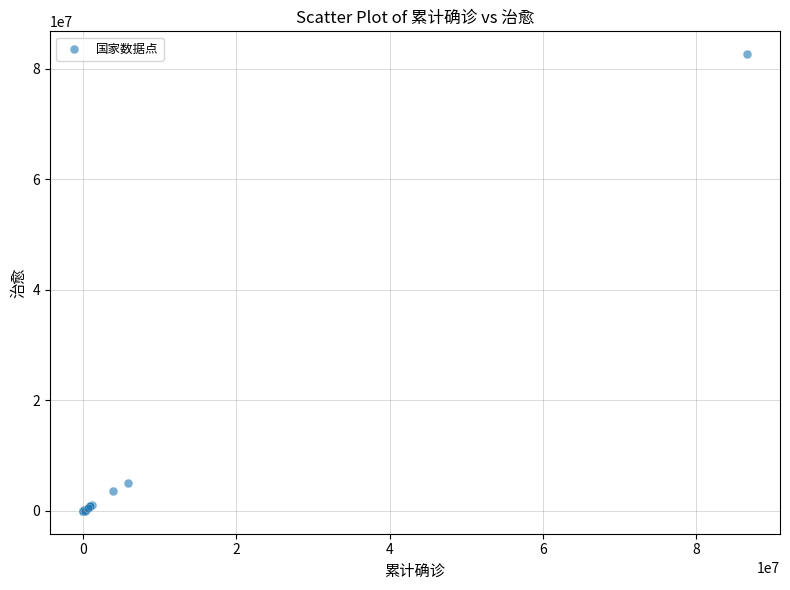

What Y value in the scatter plot is closest to 41335254?

5073067